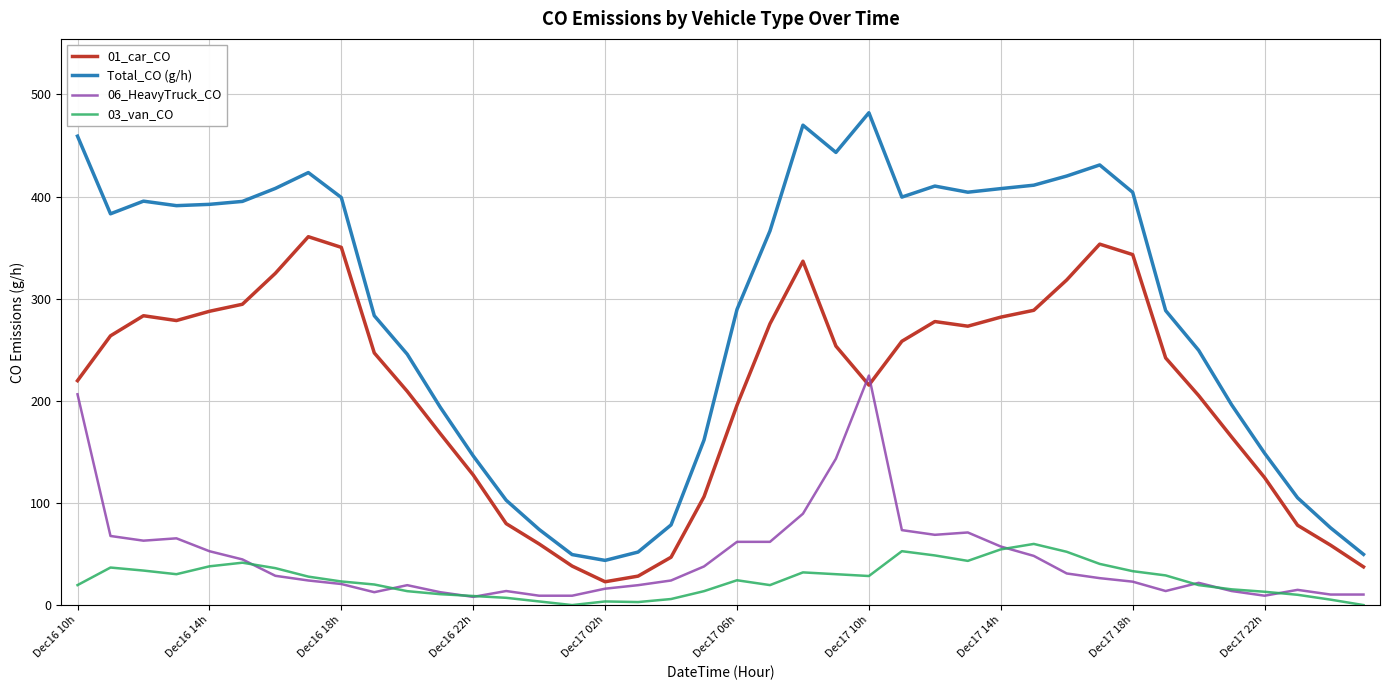

How many lines are shown in the chart?

4